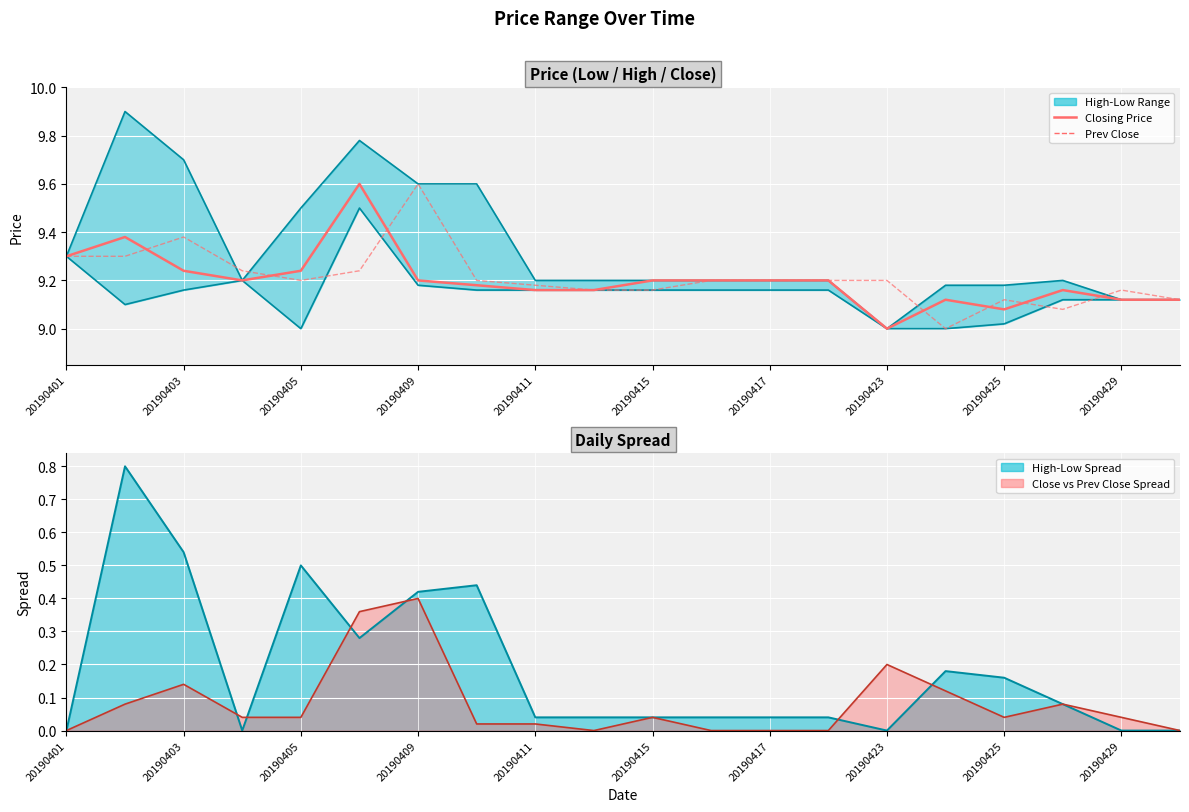

True or false: Closing Price has a value of 5.6 at 20190411.

False